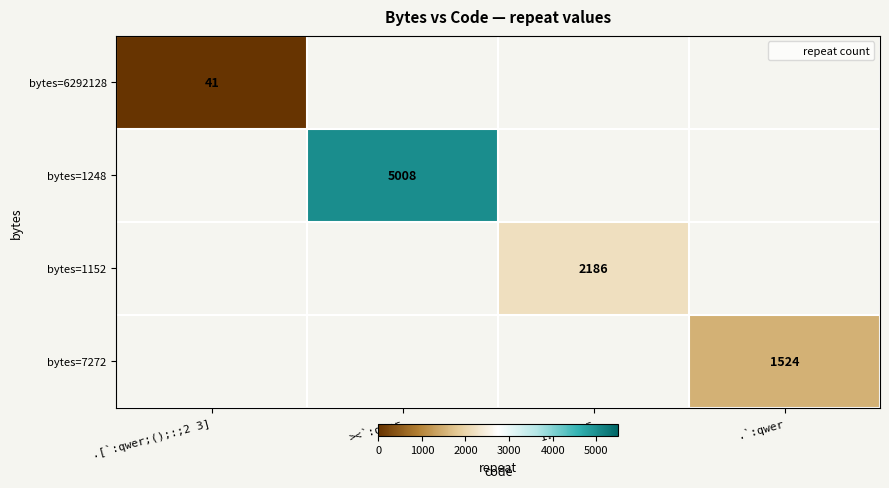

Is it true that bytes=6292128 equals 41.0 at .[`:qwer;();:;2 3]?

True